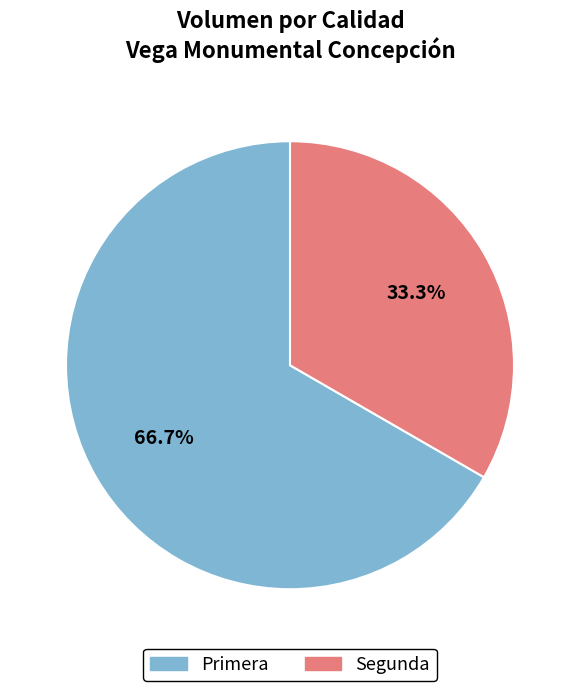

Is it true that Primera is 52% of the pie?

False